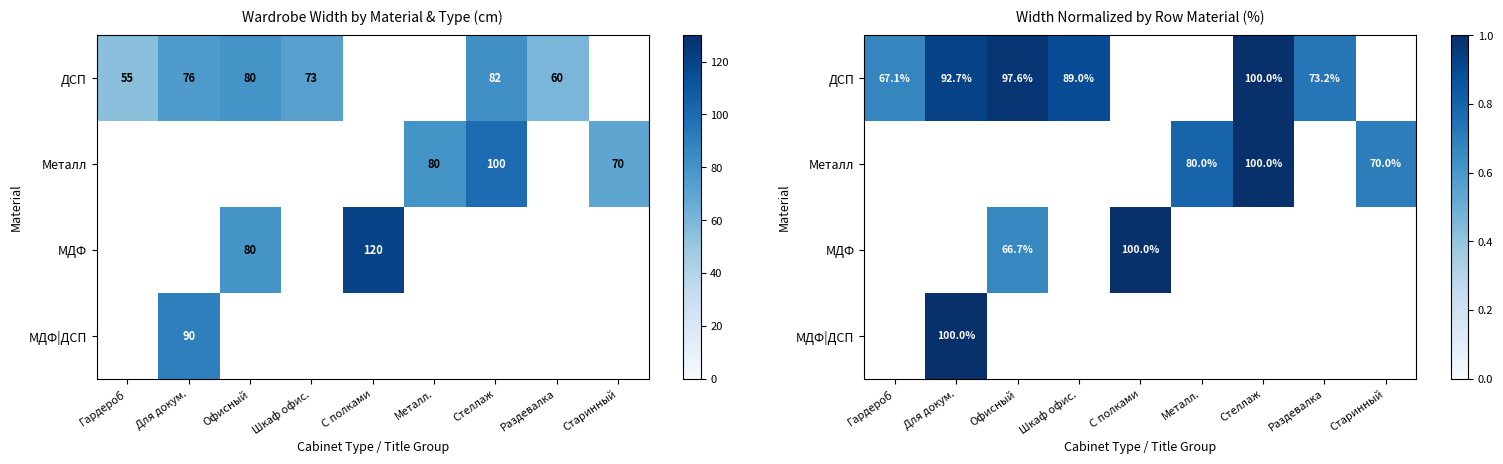

How many series are shown in this chart?

4